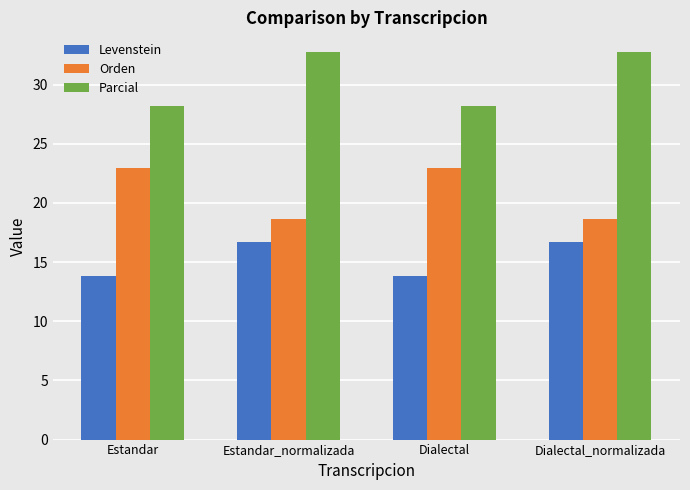

What is the total value across all series at Dialectal_normalizada?

68.1